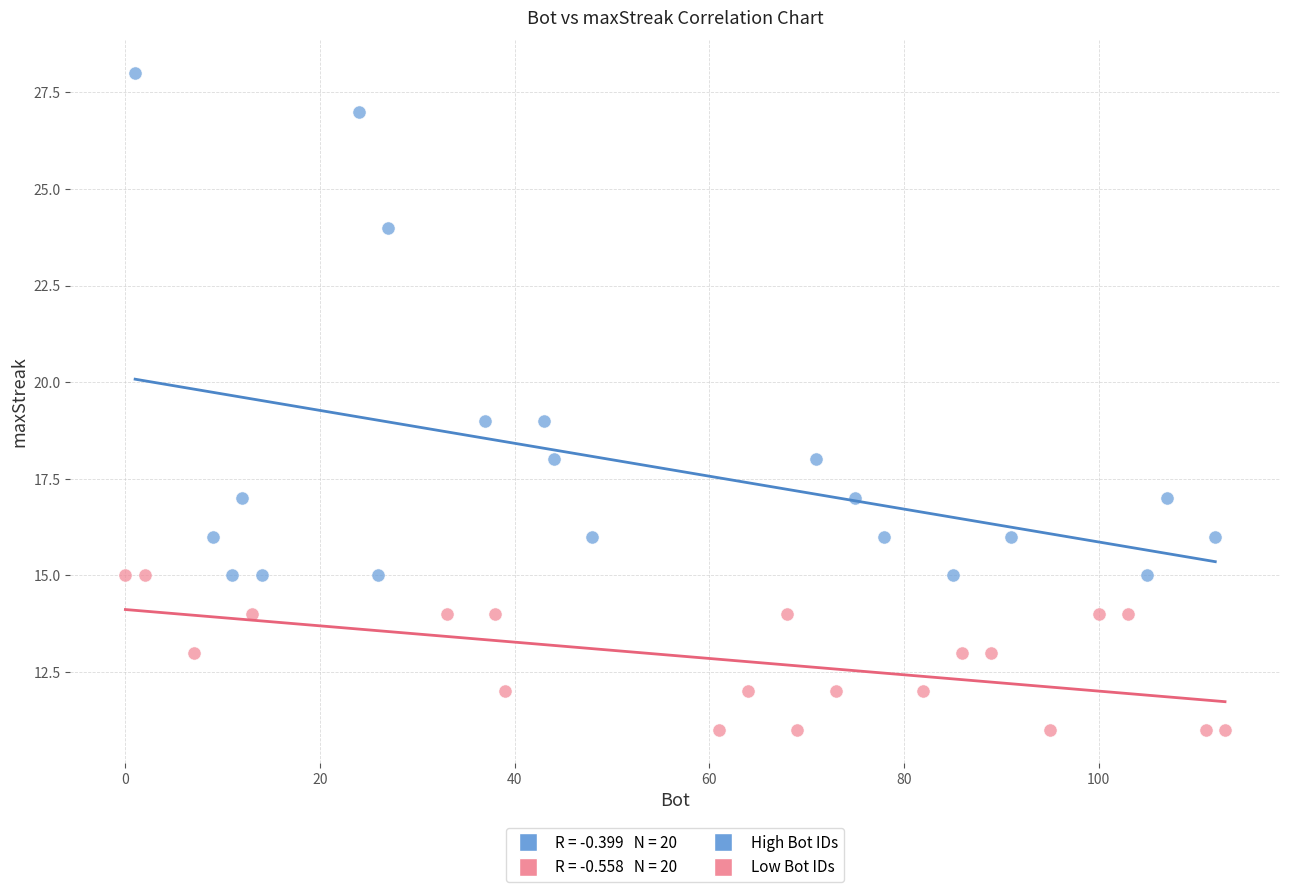

Which series reaches the maximum Y coordinate?

High Bot IDs